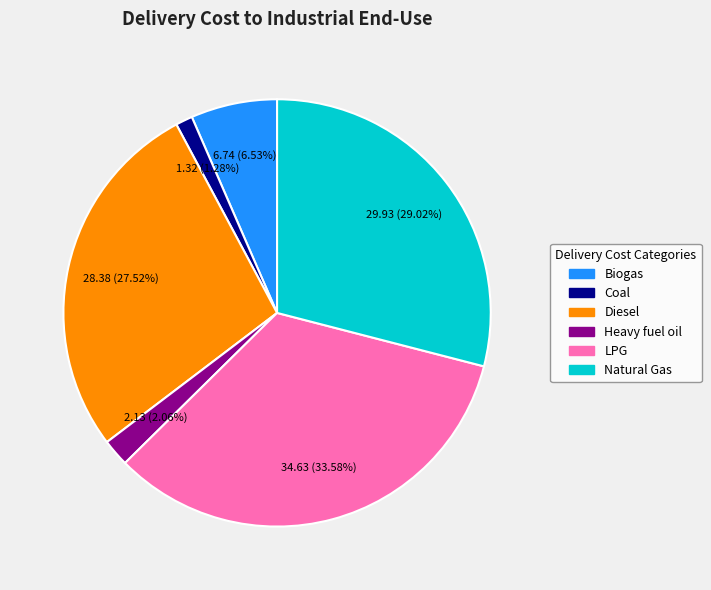

To the nearest percent, what is the average slice percentage?

17%